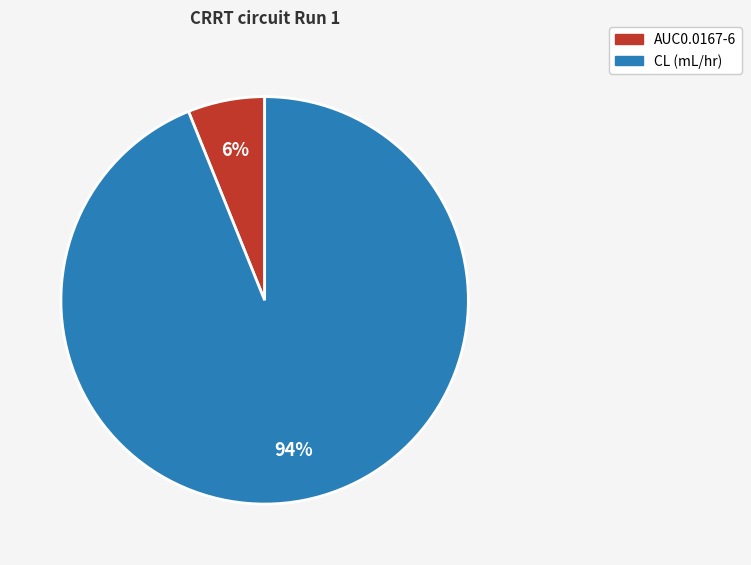

To the nearest percent, what is the average slice percentage?

50%